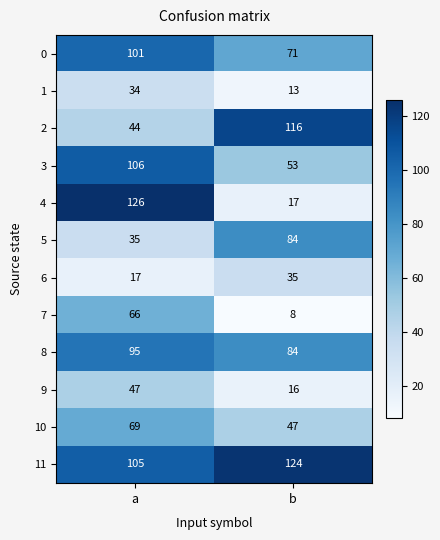

Count the number of data series in this chart.

12